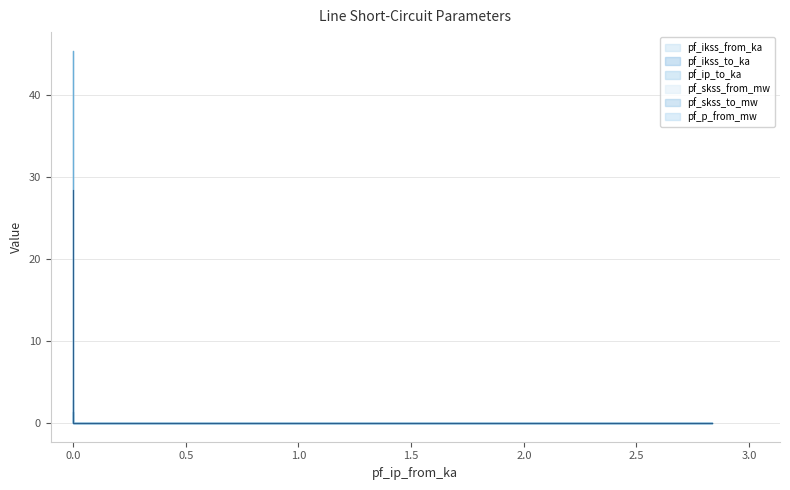

Reading right to left, extract all data points from this chart.

pf_ikss_from_ka: 0.0	0.0	2.8
pf_ikss_to_ka: 0.0	0.0	1.3
pf_ip_to_ka: 0.0	0.0	1.3
pf_skss_from_mw: 0.0	0.0	45.4
pf_skss_to_mw: 0.0	0.0	45.4
pf_p_from_mw: 0.0	0.0	28.4